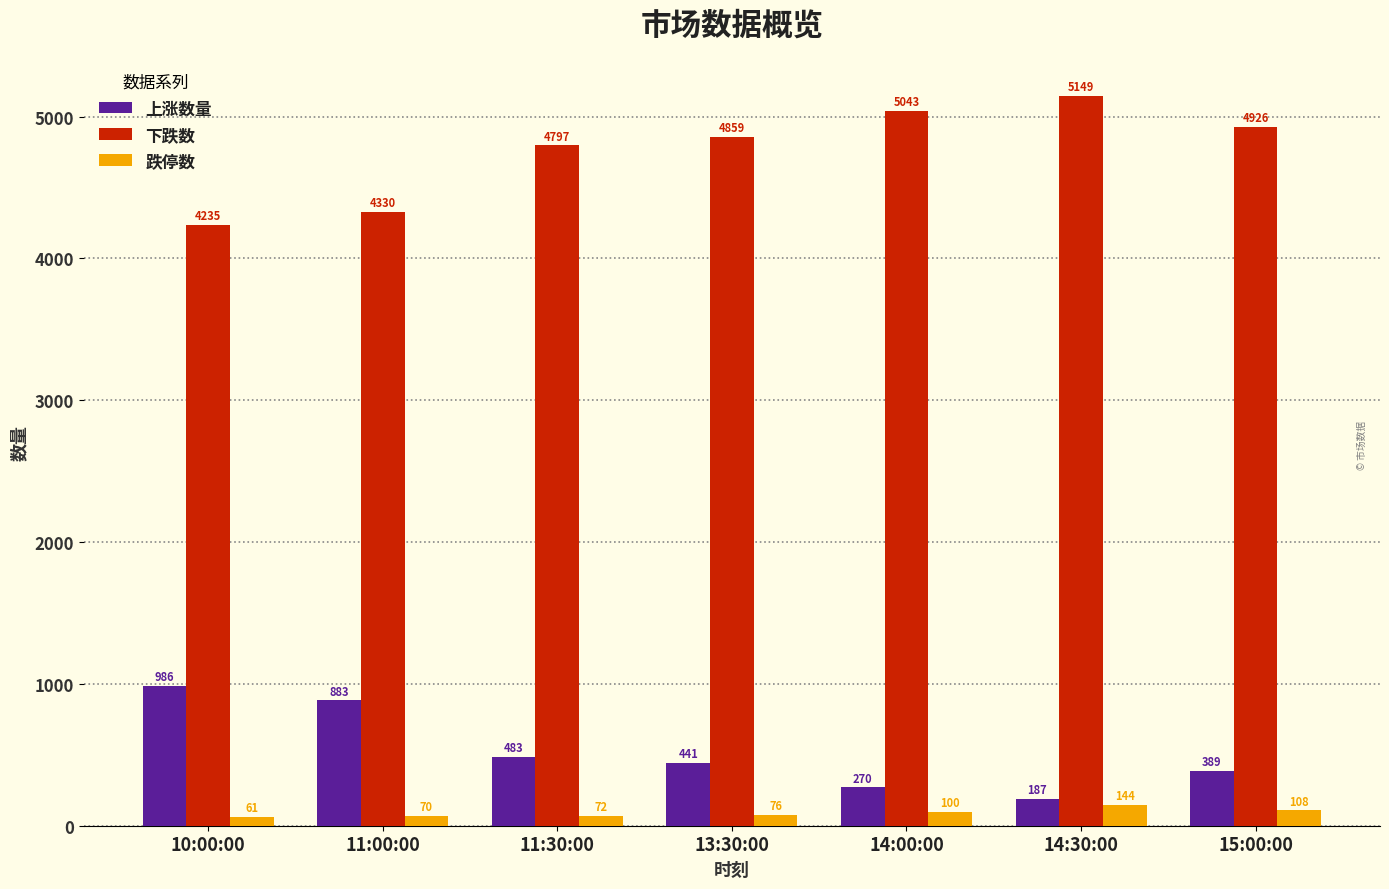

What is the difference between the highest and lowest values at 11:30:00?

4725